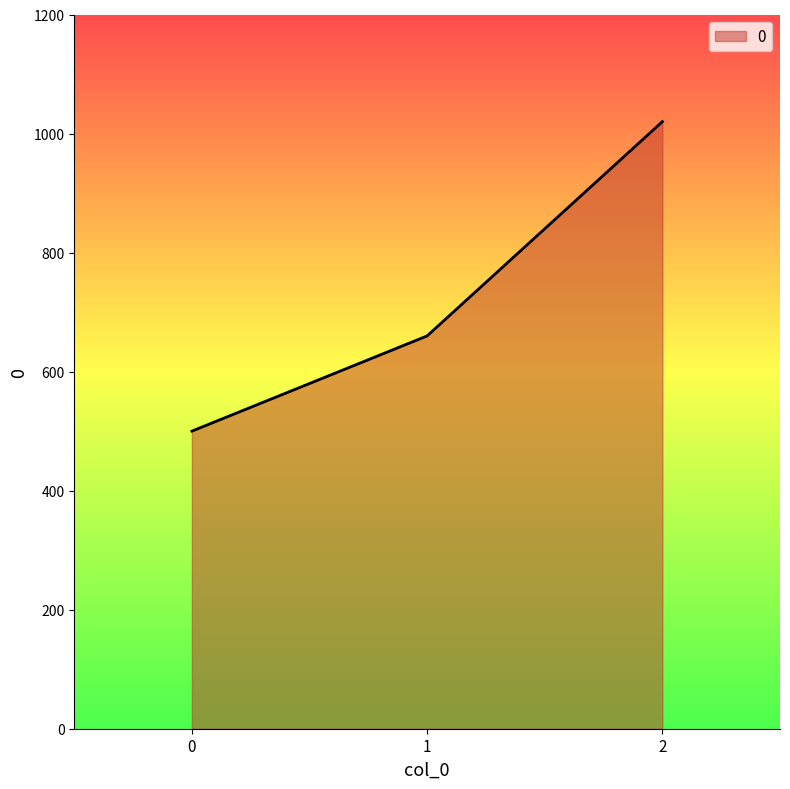

What is the difference between the values at 1 and 2?

360